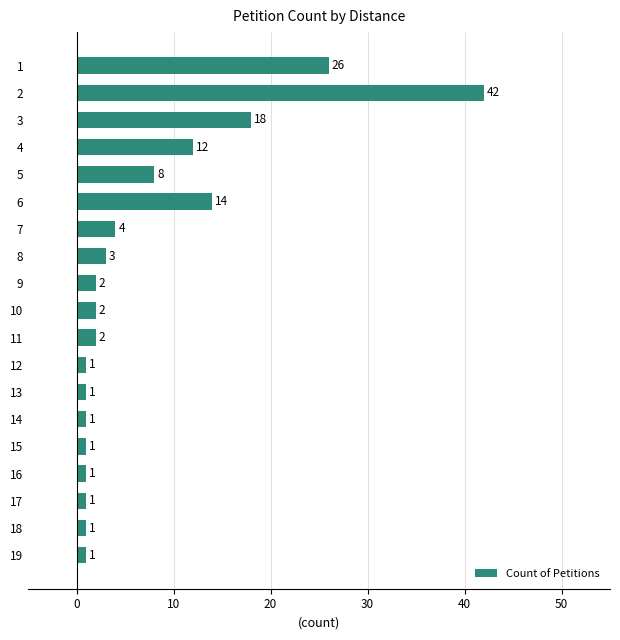

What is the change in value from 9 to 12?

-1